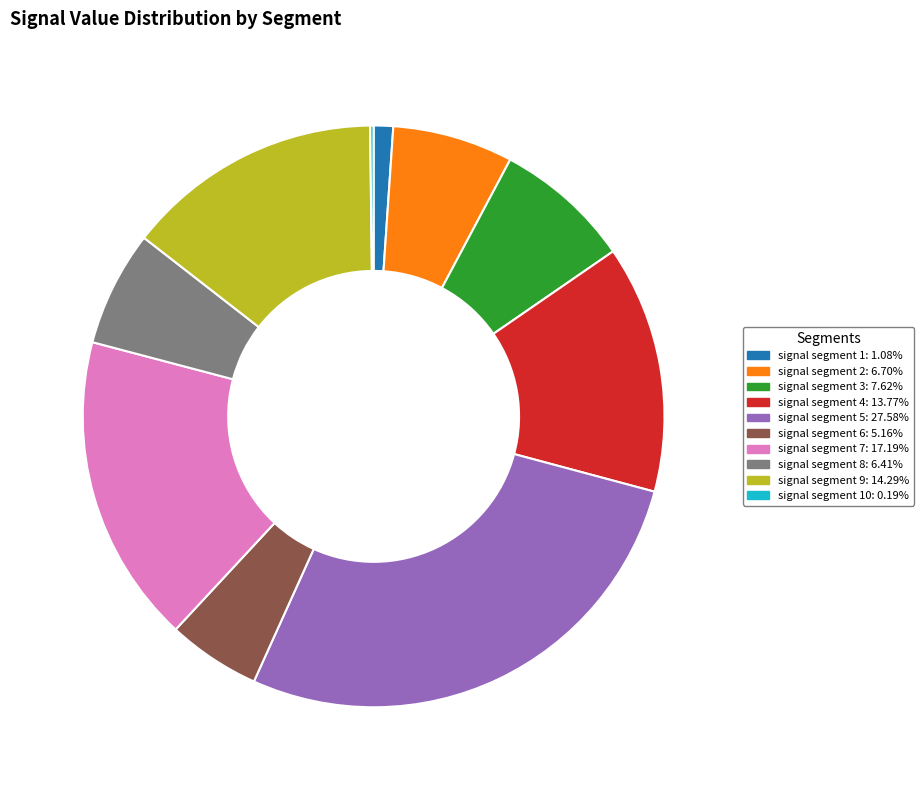

Does any single category account for the majority?

No